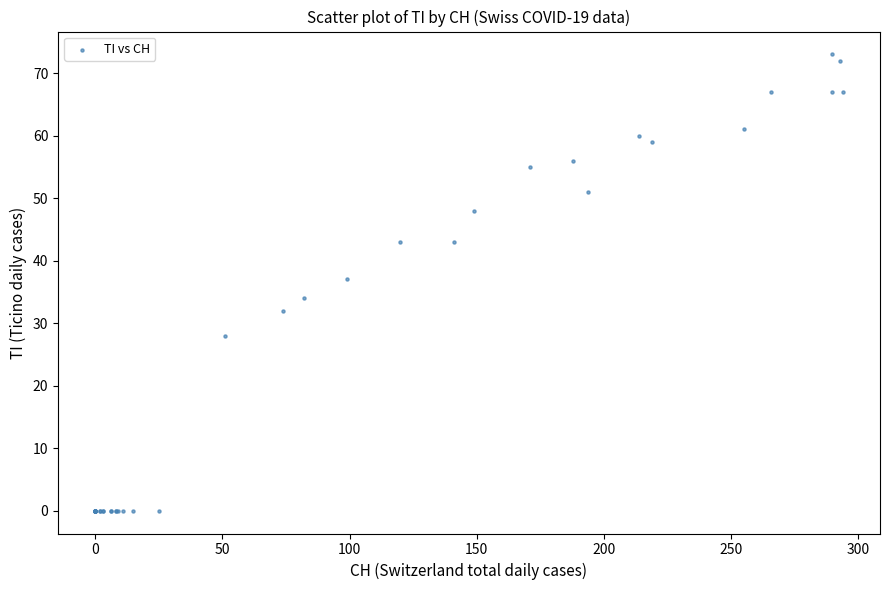

What Y value in the scatter plot is closest to 36?

37